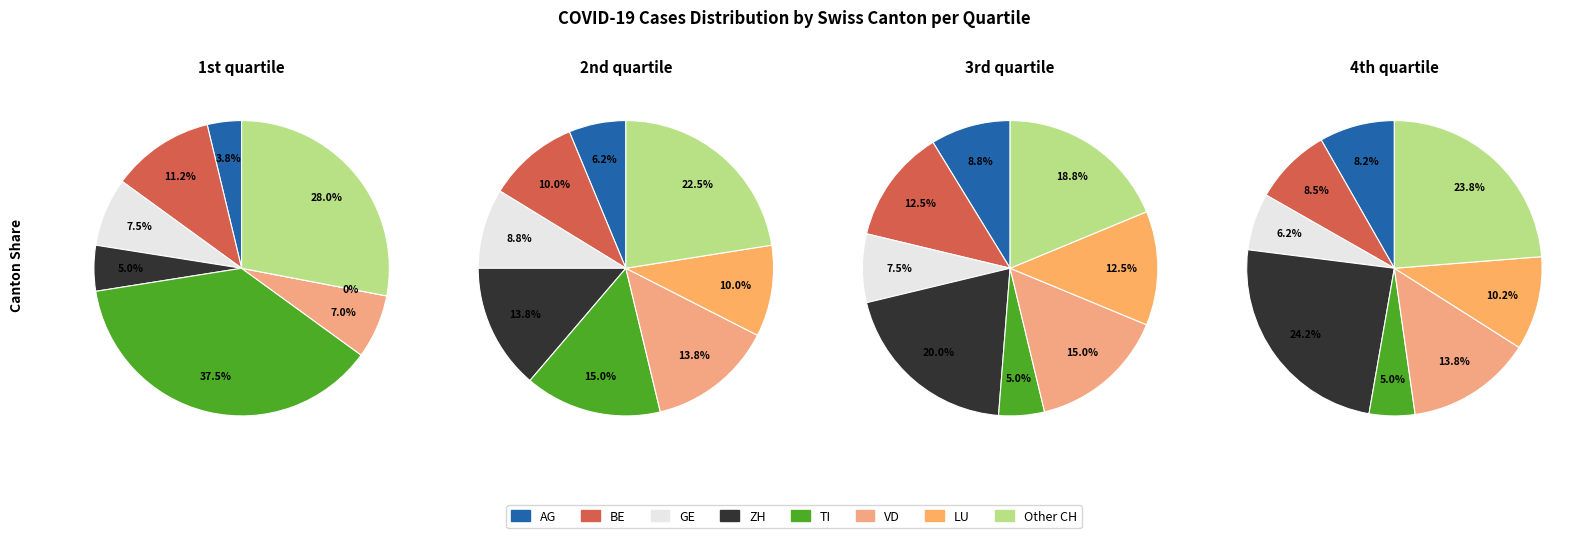

Does BE account for over 50% of the chart?

No